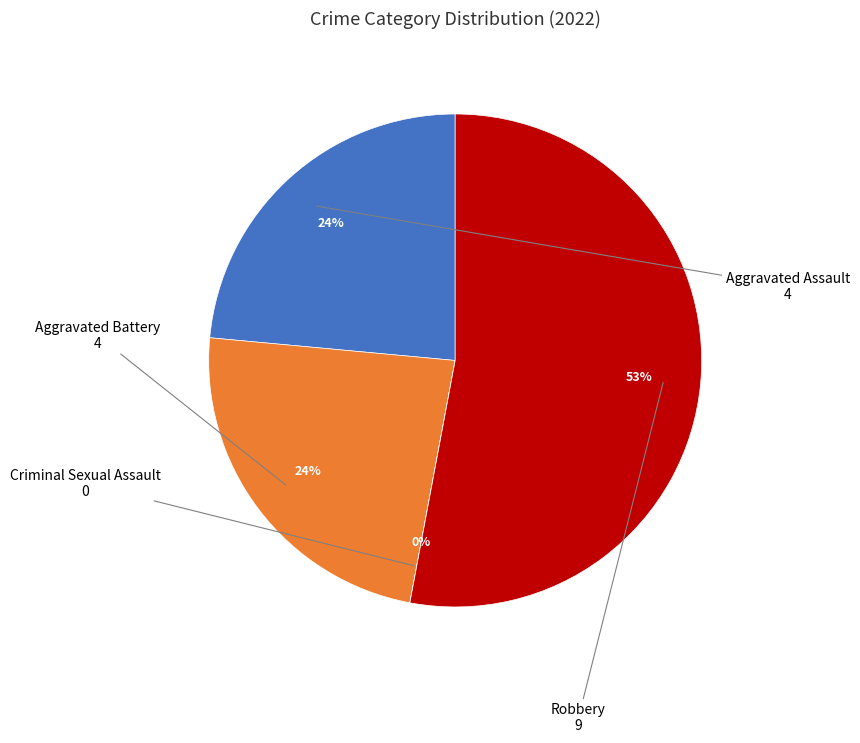

To the nearest percent, what is the average slice percentage?

25%